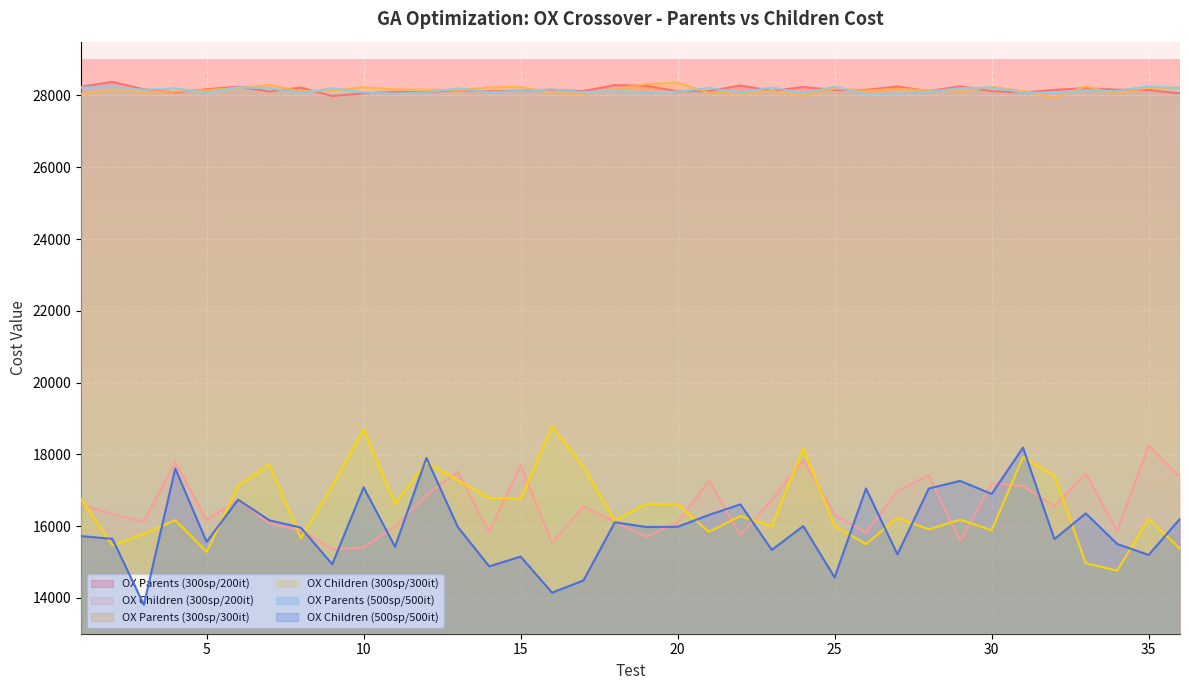

What is the difference between the highest and lowest values at 21?

12369.2